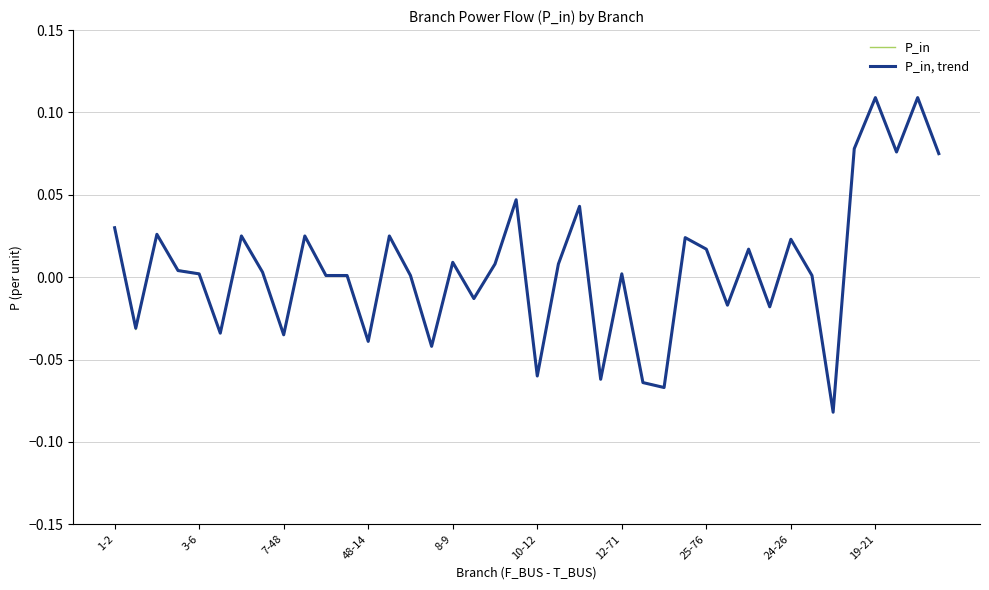

Which series has the largest range (max minus min)?

P_in, trend